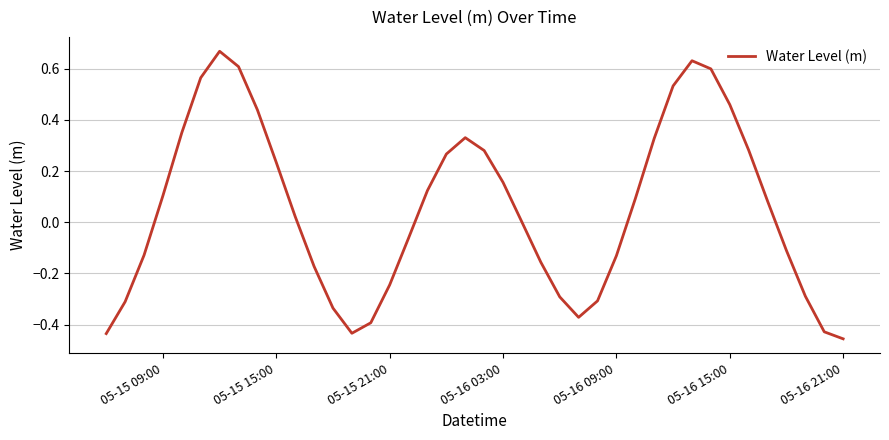

How many interior local peaks (higher than both neighbors) does the data have?

3